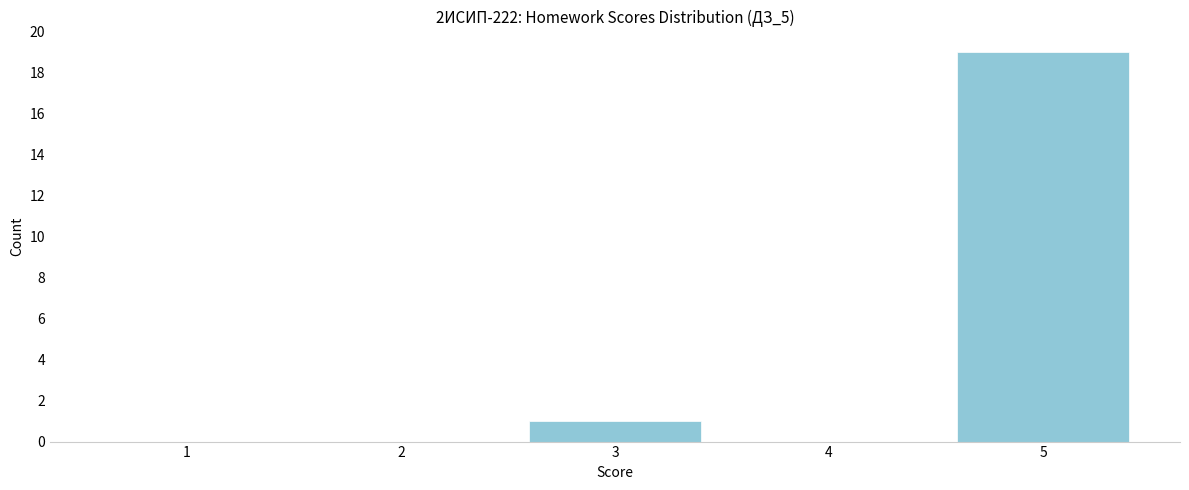

Reading left to right, what are all the values shown in this chart?

1=0	2=0	3=1	4=0	5=19